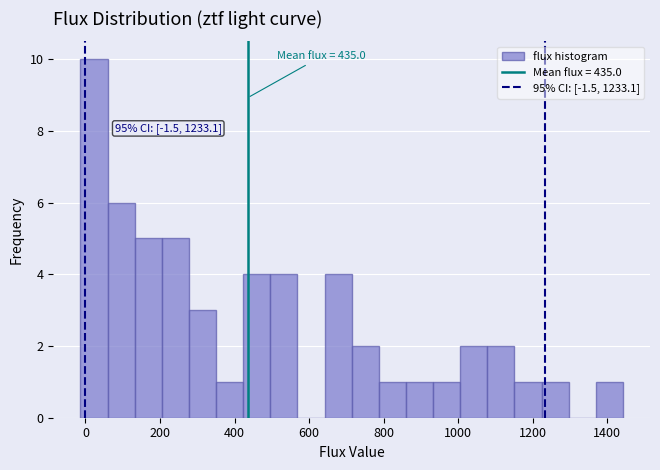

Around what value on the x-axis is the tallest bar? Give the approximate position of its centre, as read against the axis.

20